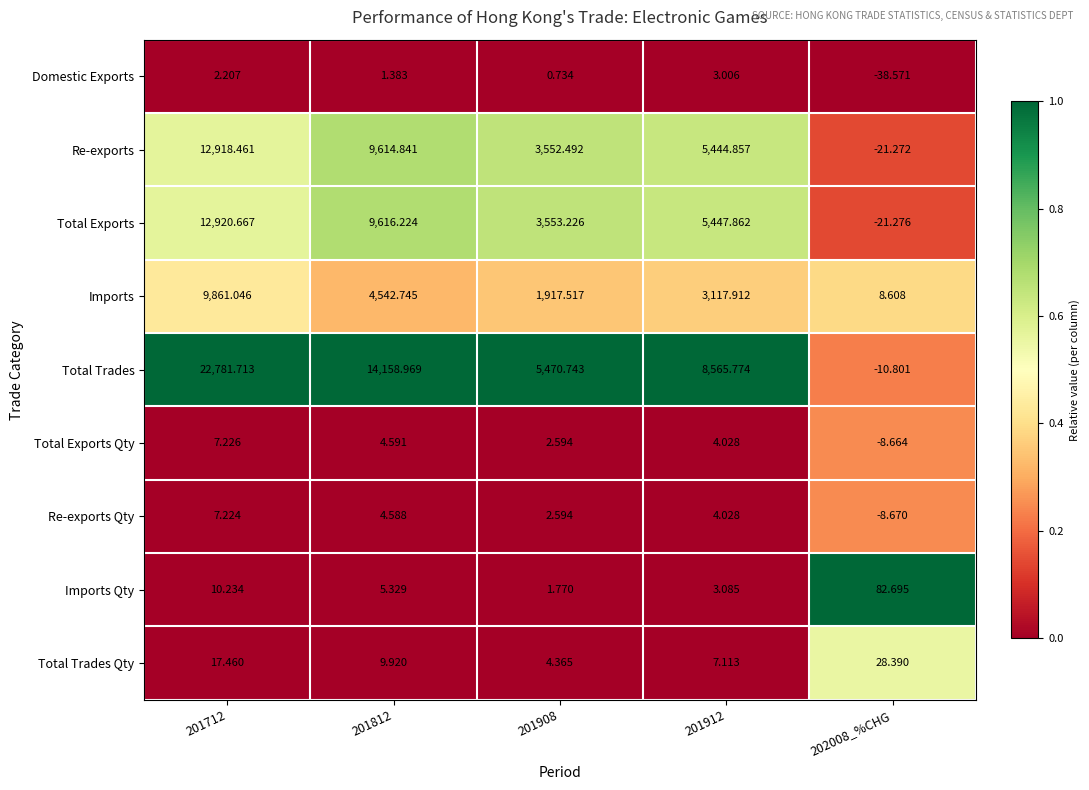

List the series in order of their peak value, lowest first.

Domestic Exports, Re-exports Qty, Total Exports Qty, Total Trades Qty, Imports Qty, Imports, Re-exports, Total Exports, Total Trades